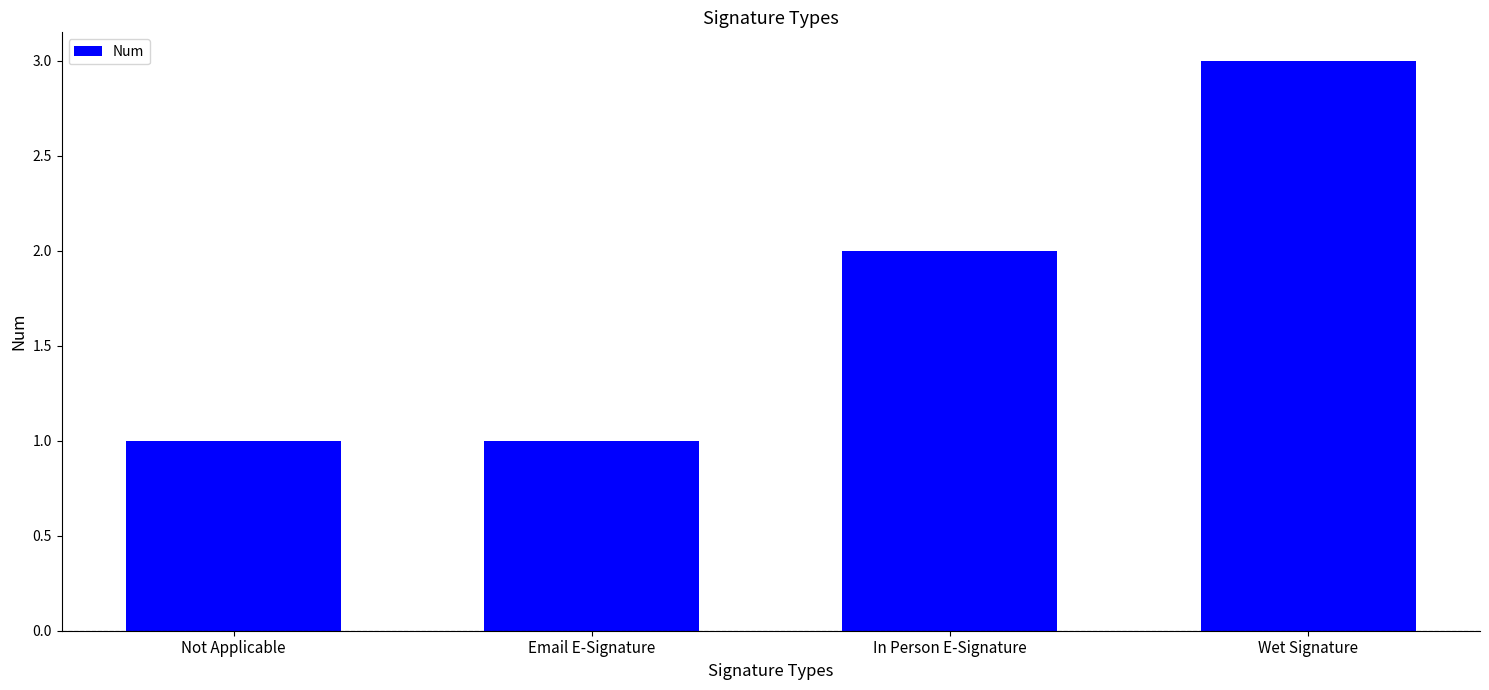

How many bars are there in total?

4